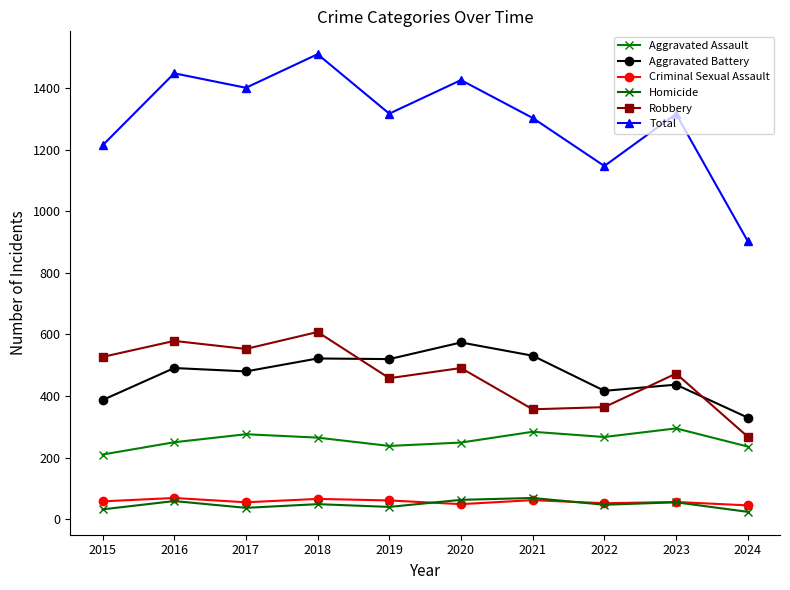

Which series has the widest spread of values?

Total